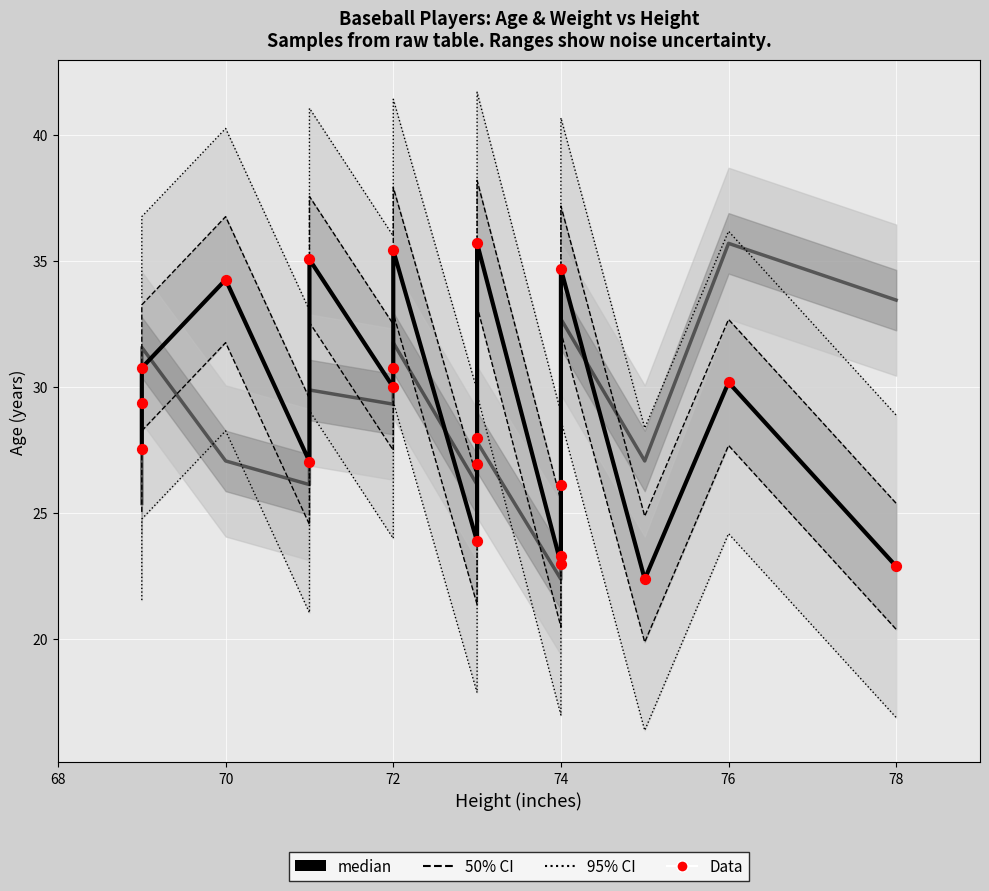

What is the total value across all series at 70?

68.5